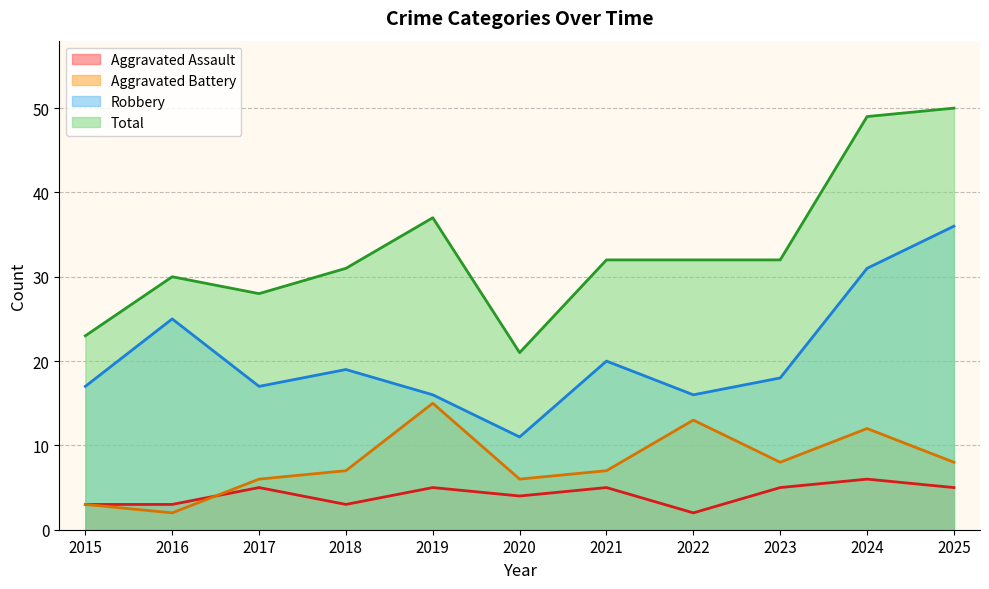

Reading left to right, list all the values displayed in this chart.

Aggravated Assault: 2015=3	2016=3	2017=5	2018=3	2019=5	2020=4	2021=5	2022=2	2023=5	2024=6	2025=5
Aggravated Battery: 2015=3	2016=2	2017=6	2018=7	2019=15	2020=6	2021=7	2022=13	2023=8	2024=12	2025=8
Robbery: 2015=17	2016=25	2017=17	2018=19	2019=16	2020=11	2021=20	2022=16	2023=18	2024=31	2025=36
Total: 2015=23	2016=30	2017=28	2018=31	2019=37	2020=21	2021=32	2022=32	2023=32	2024=49	2025=50